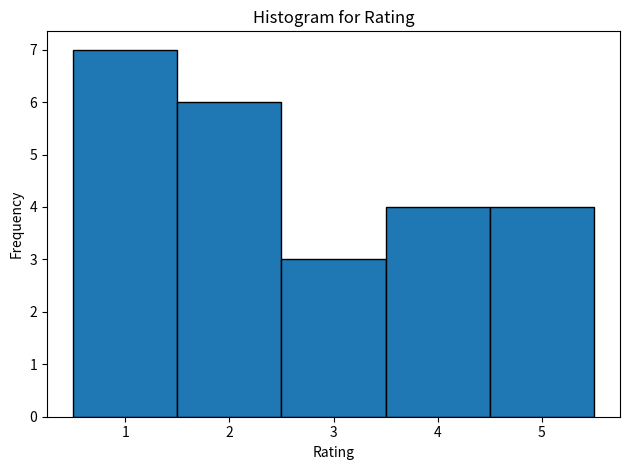

How tall is the bar that spans 3.5 to 4.5 on the x-axis? The values are not printed on the chart, so give them approximately, as read against the axis.

4